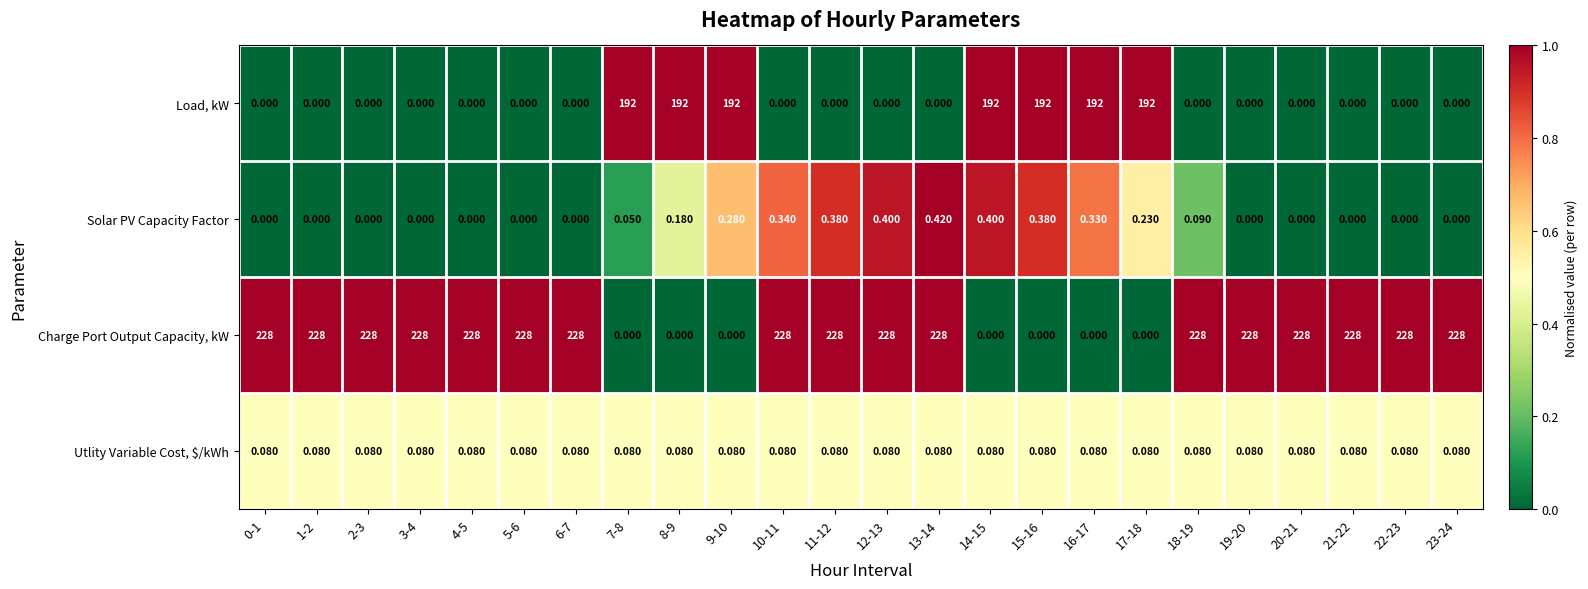

Rank the series by their maximum value, from highest to lowest.

Charge Port Output Capacity, kW, Load, kW, Solar PV Capacity Factor, Utlity Variable Cost, $/kWh